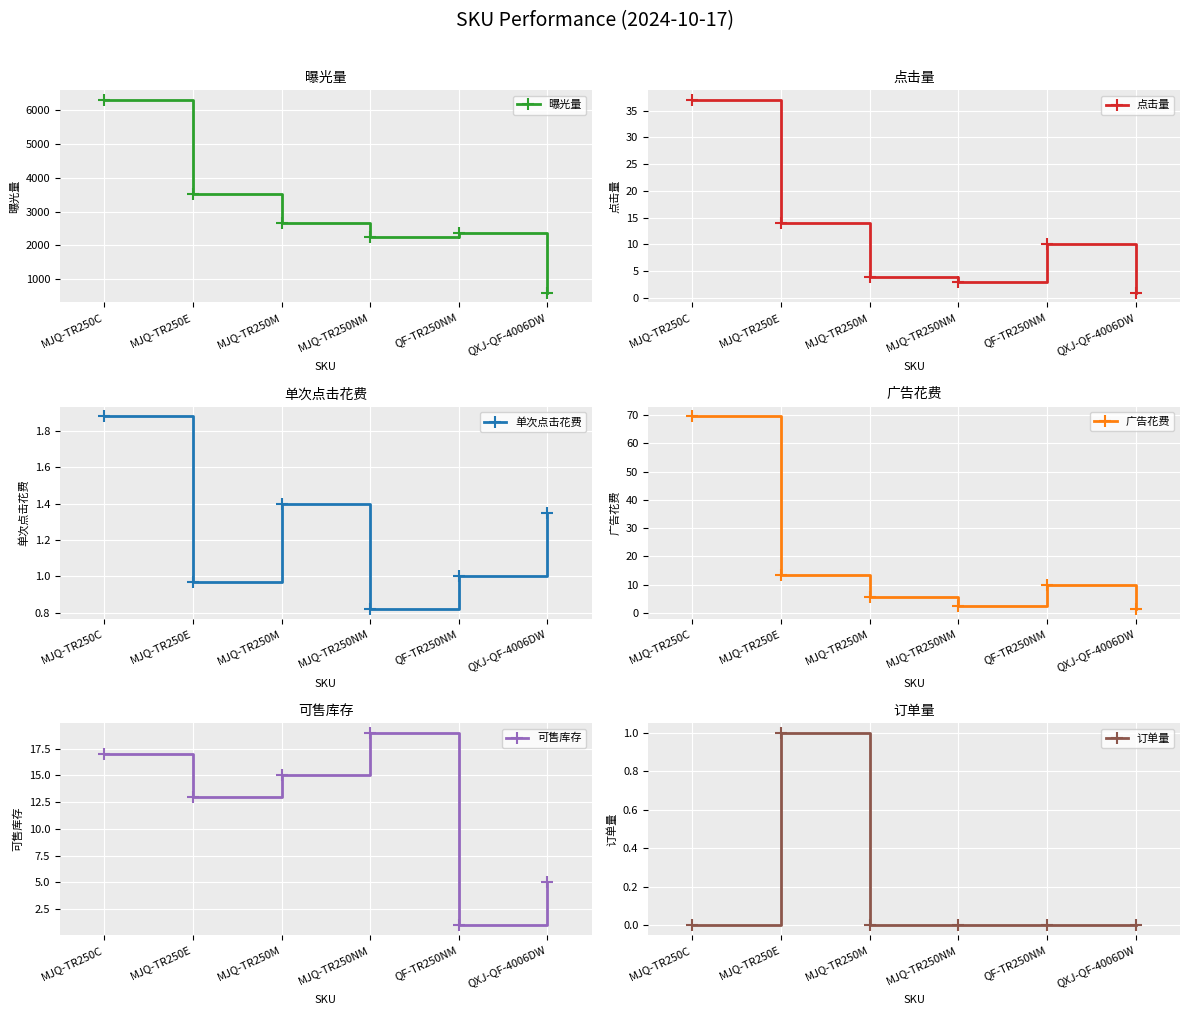

Where does the 曝光量 series first go above 2648?

MJQ-TR250C